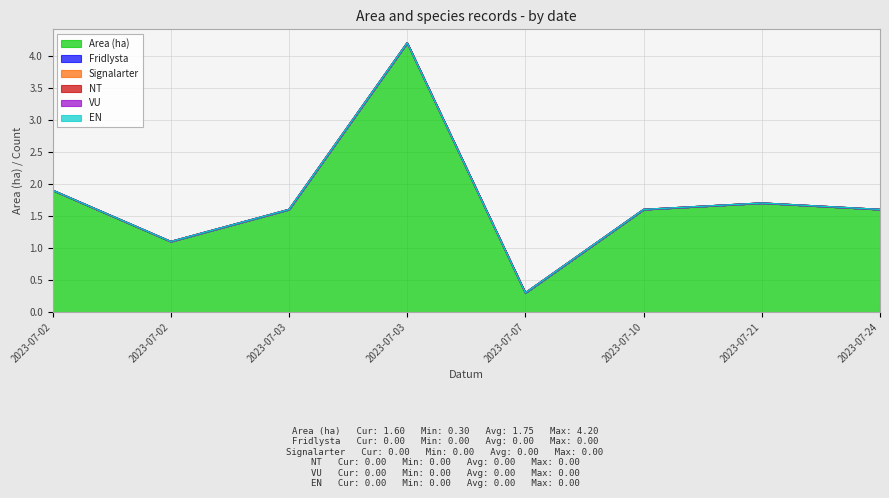

How many interior local peaks does the Area (ha) series have?

2